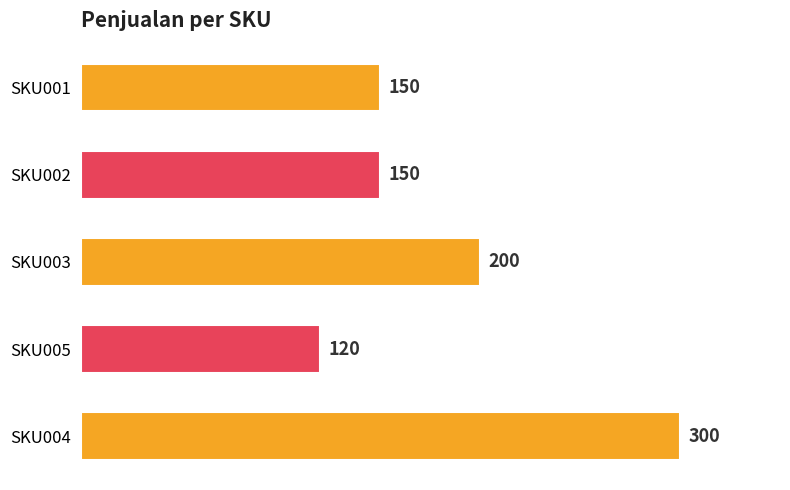

How many values are between 150 and 200?

3